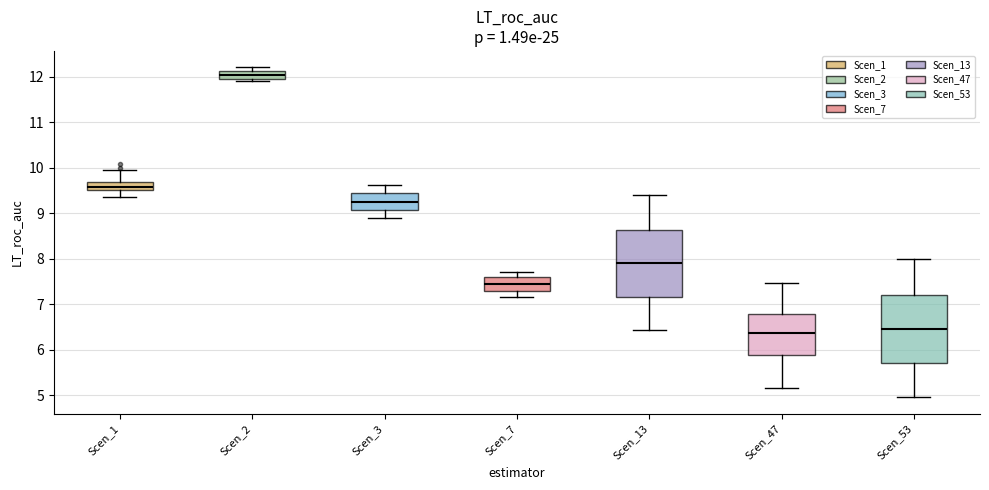

Where does the lower whisker of the box for Scen_13 end on the y-axis? The values are not printed on the chart, so give them approximately, as read against the axis.

6.4